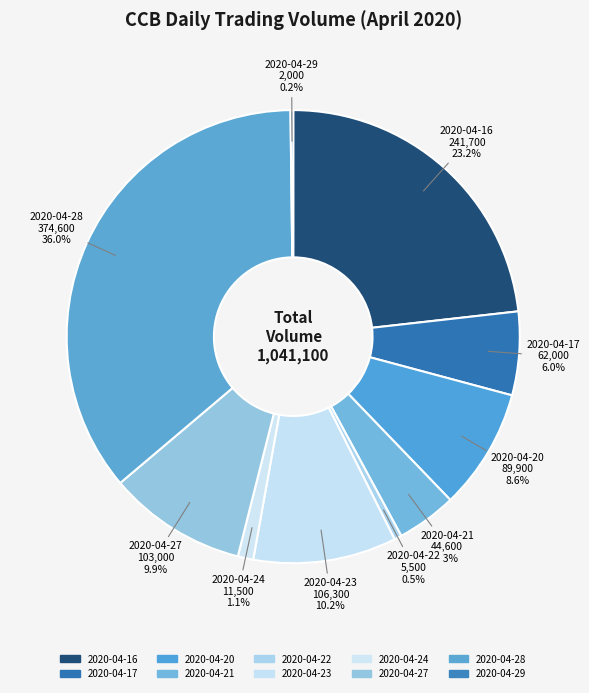

To the nearest percent, what is the difference between the largest and smallest slice percentages?

36%